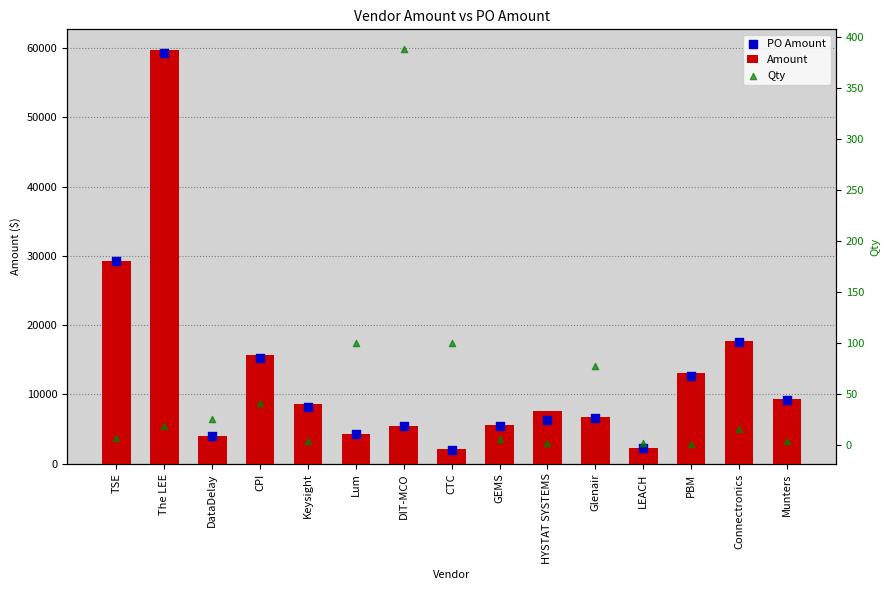

Which series has the largest Y range (max minus min)?

Amount